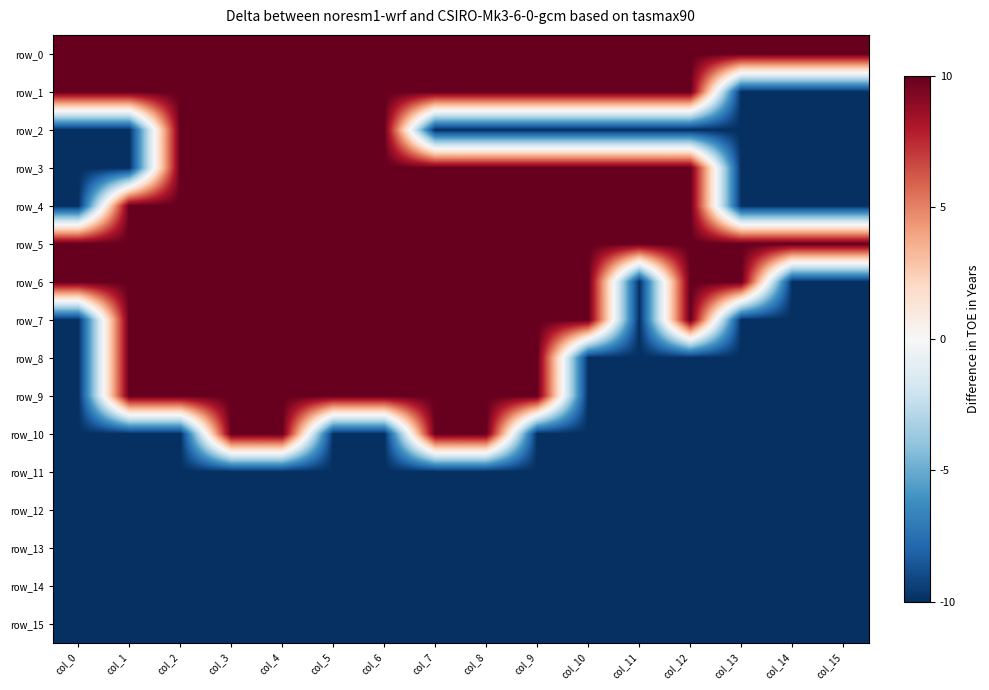

What is the total value across all series at col_10?

-1.0